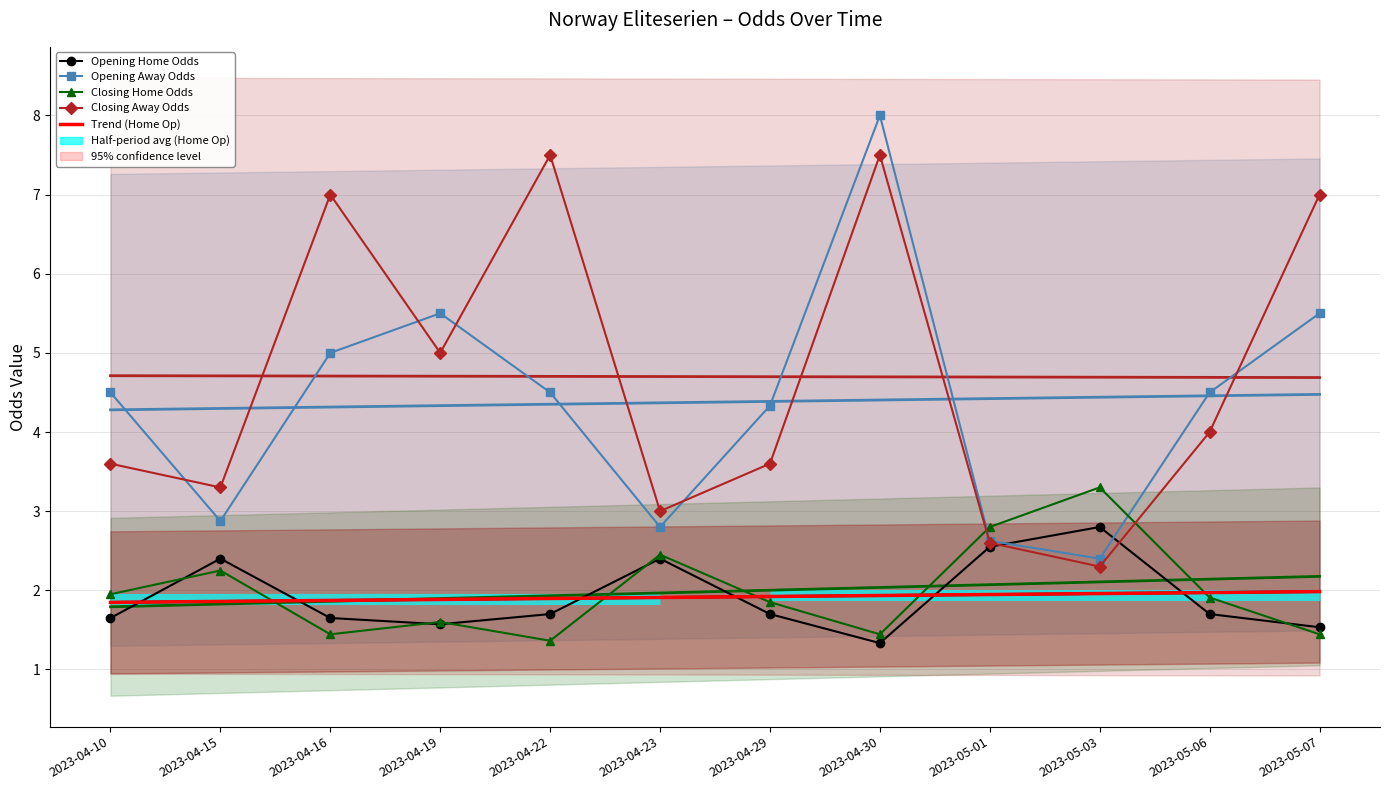

Where do Opening Home Odds and Opening Away Odds first cross each other?

2023-05-01 and 2023-05-03